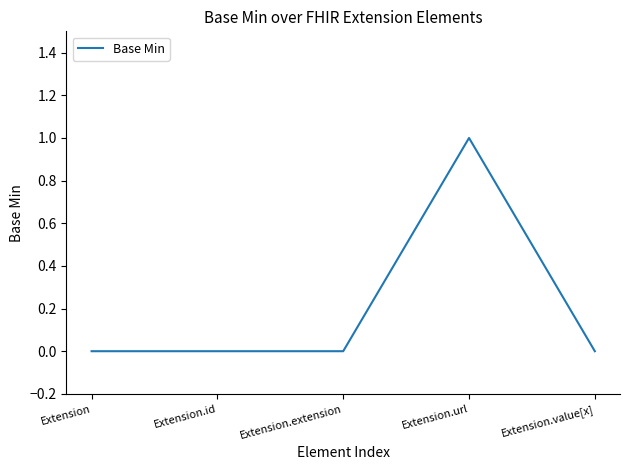

Reading left to right, list all the values displayed in this chart.

0	0	0	1	0